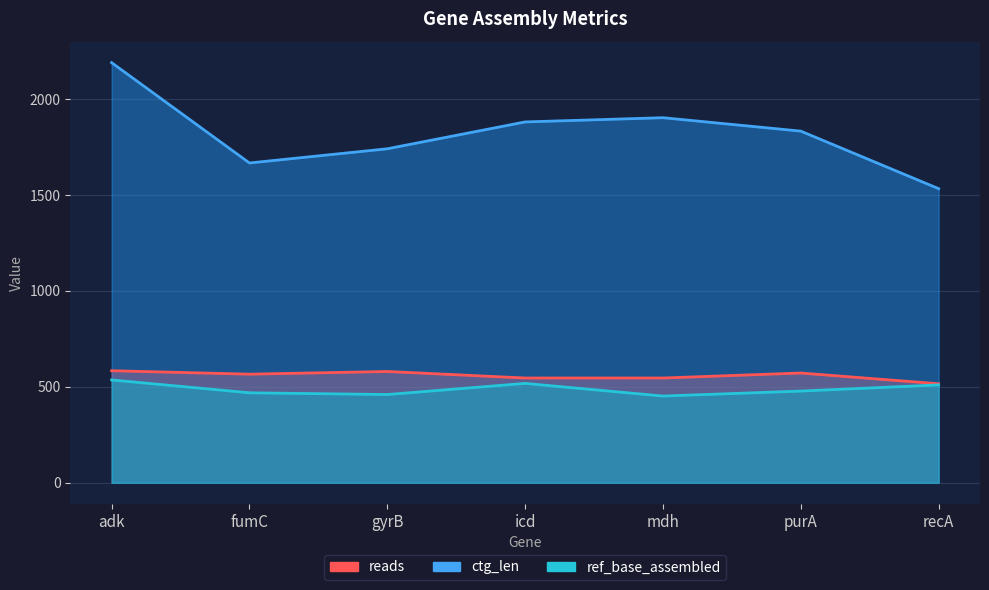

True or false: ref_base_assembled and ctg_len cross at least once.

False